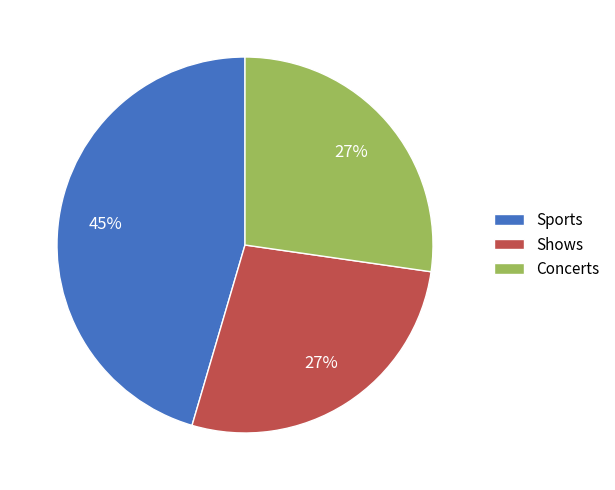

Which category has the biggest portion of the pie?

Sports